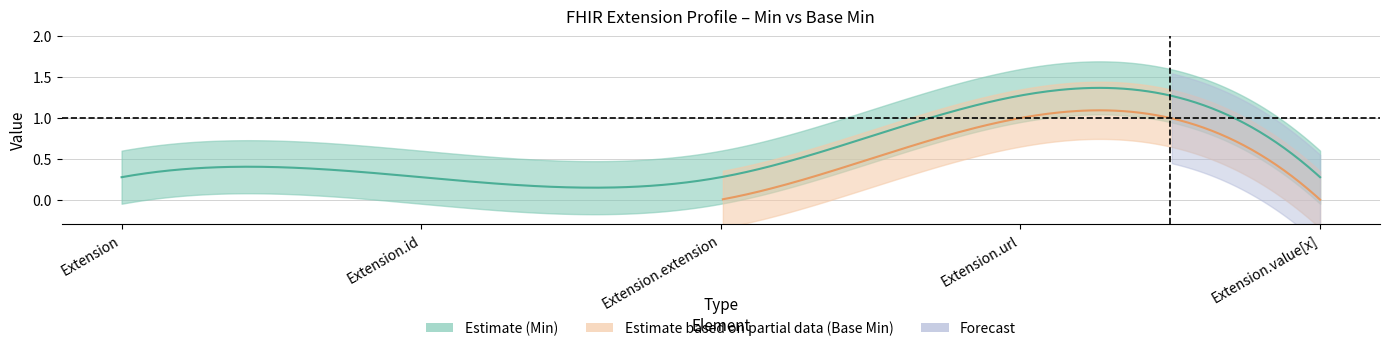

True or false: Base Min has more than 0 interior local peaks.

True